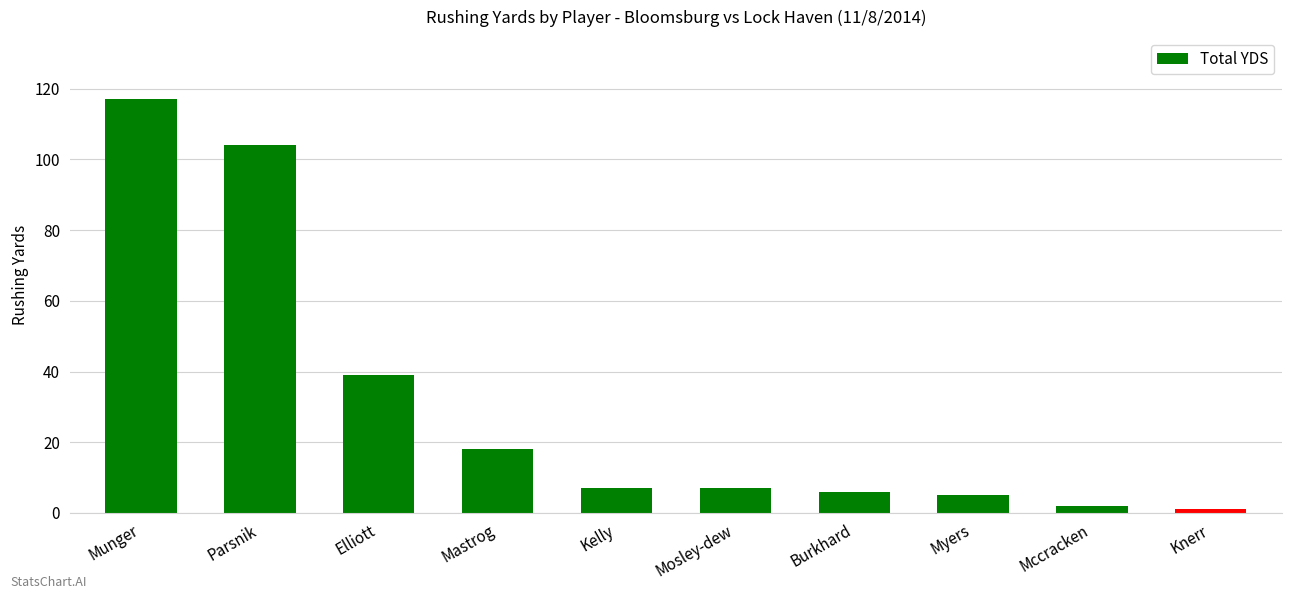

What position from the right is Elliott?

8